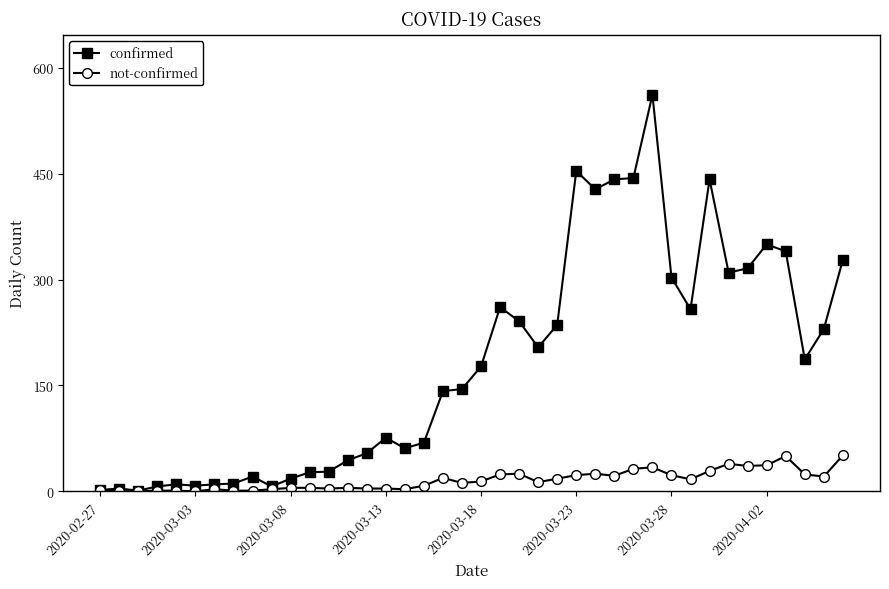

What is the difference between the second highest and minimum values in the not-confirmed series?

50